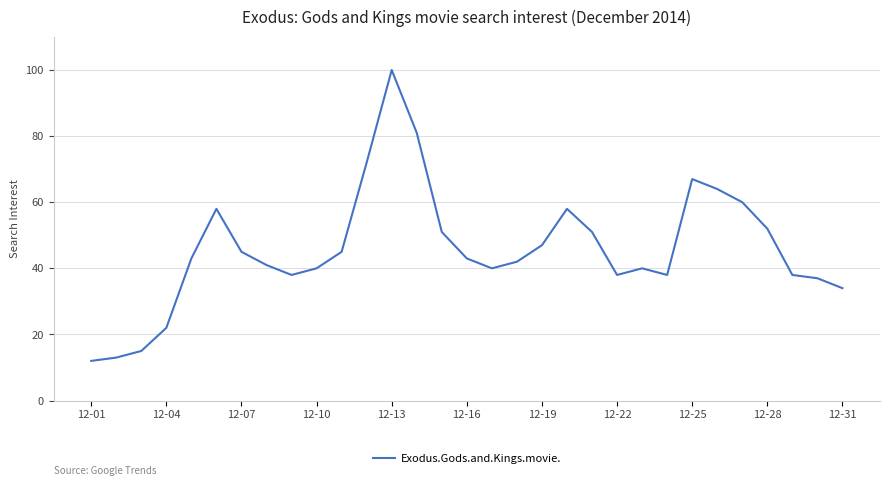

What is the difference between the maximum and minimum values?

88